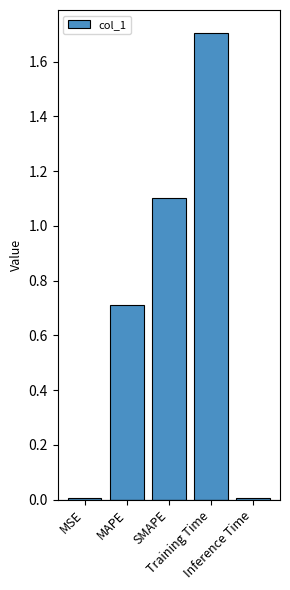

Are the bars horizontal?

No